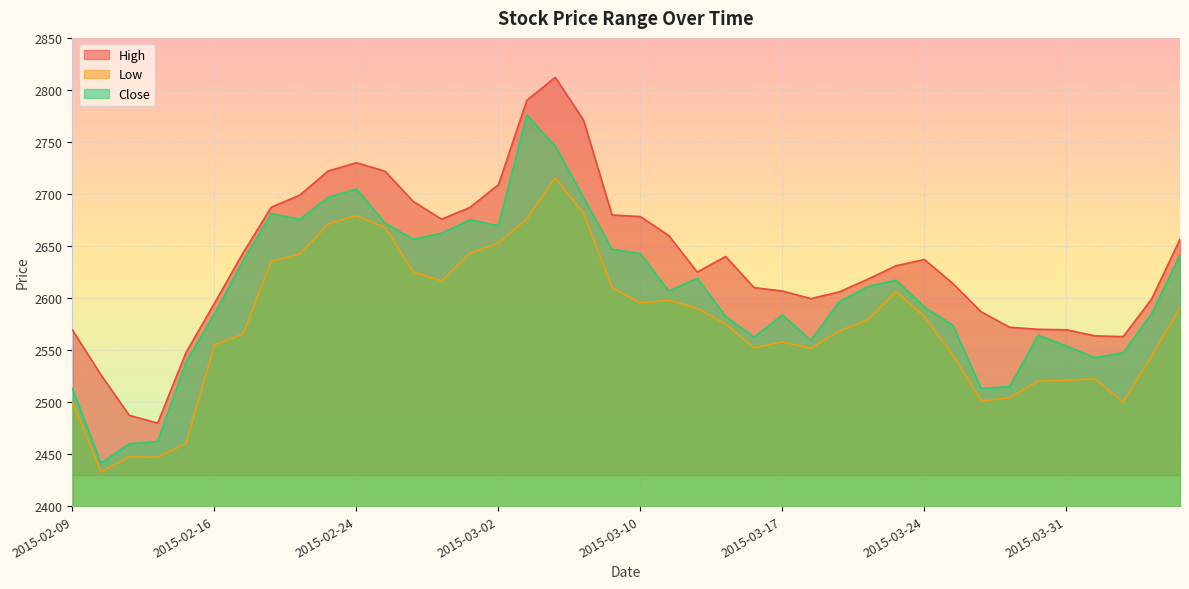

True or false: Low and High cross at least once.

False